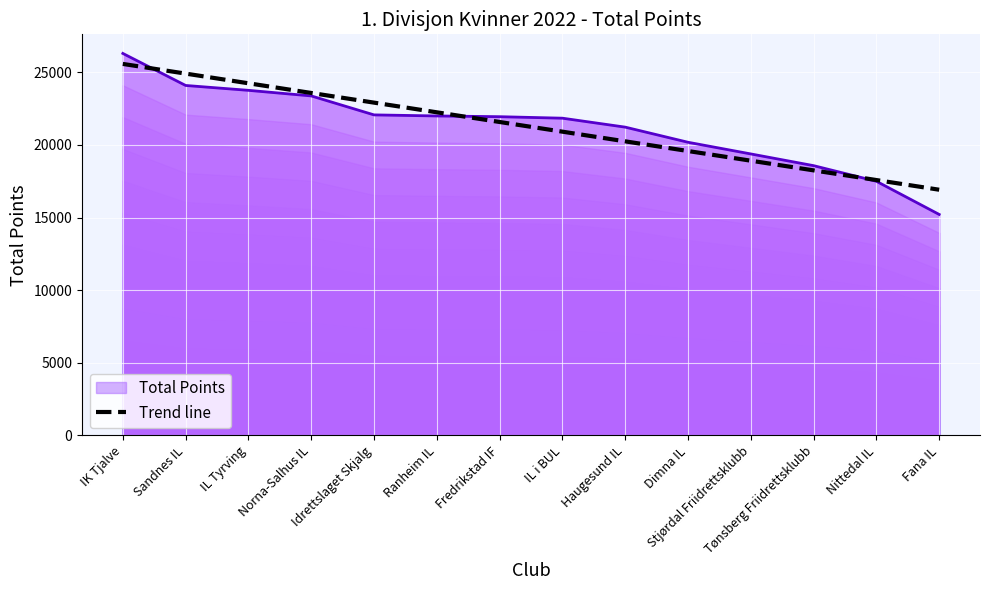

List the labels in order of value, smallest first.

Fana IL, Nittedal IL, Tønsberg Friidrettsklubb, Stjørdal Friidrettsklubb, Dimna IL, Haugesund IL, IL i BUL, Fredrikstad IF, Ranheim IL, Idrettslaget Skjalg, Norna-Salhus IL, IL Tyrving, Sandnes IL, IK Tjalve